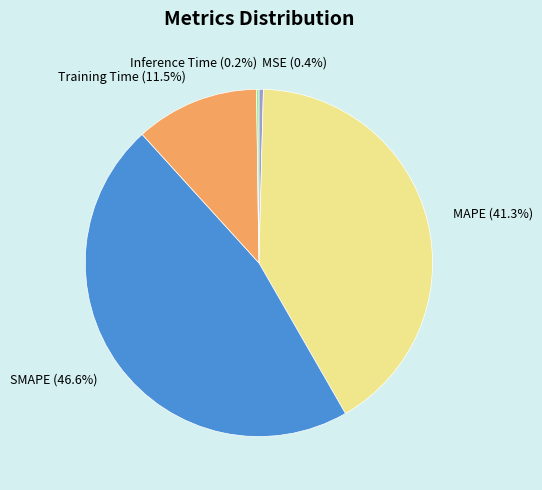

Is it true that MSE is 0% of the pie?

True